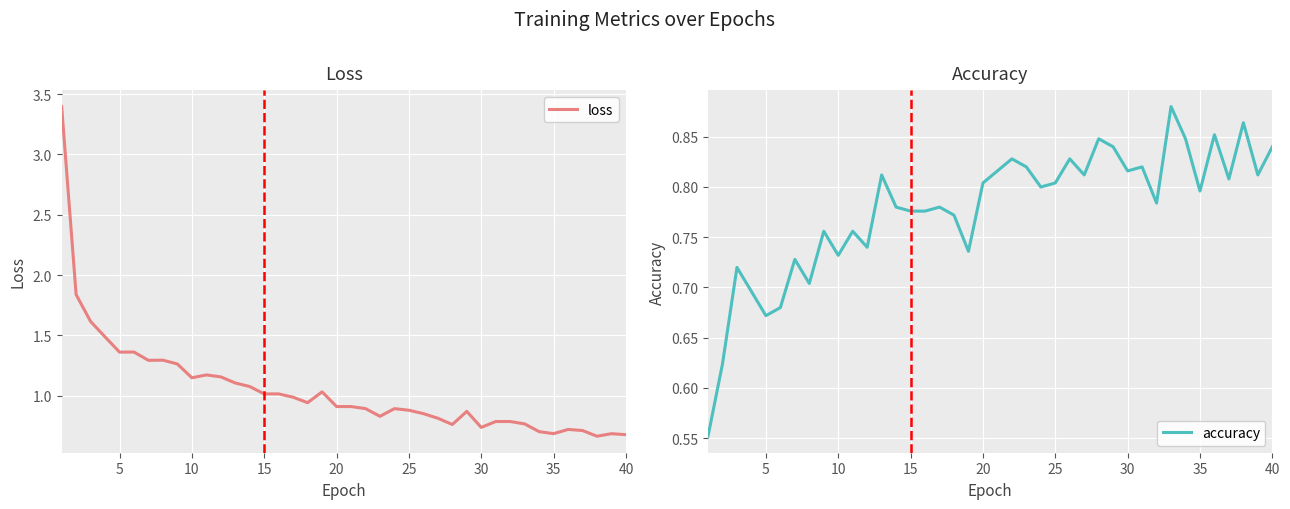

Is it true that loss equals 0.7 at 35?

True